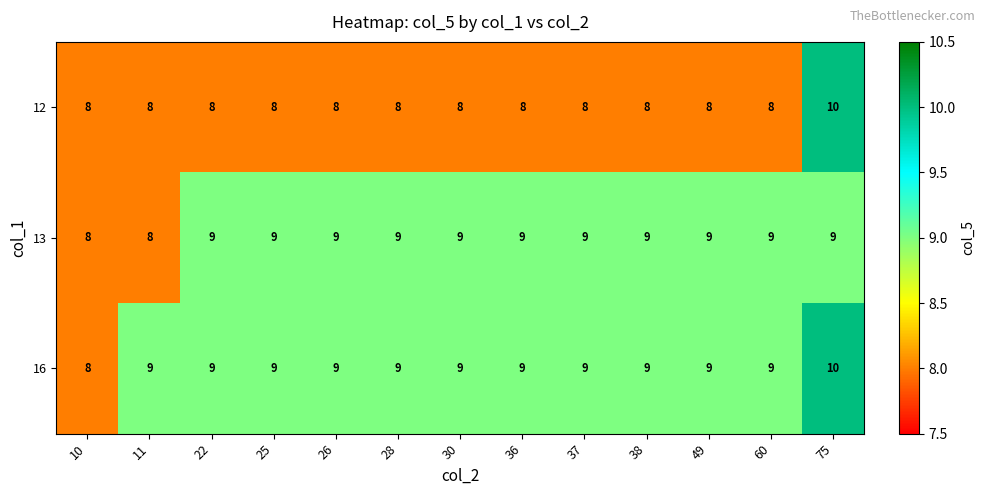

What is the total value across all series at 30?

26